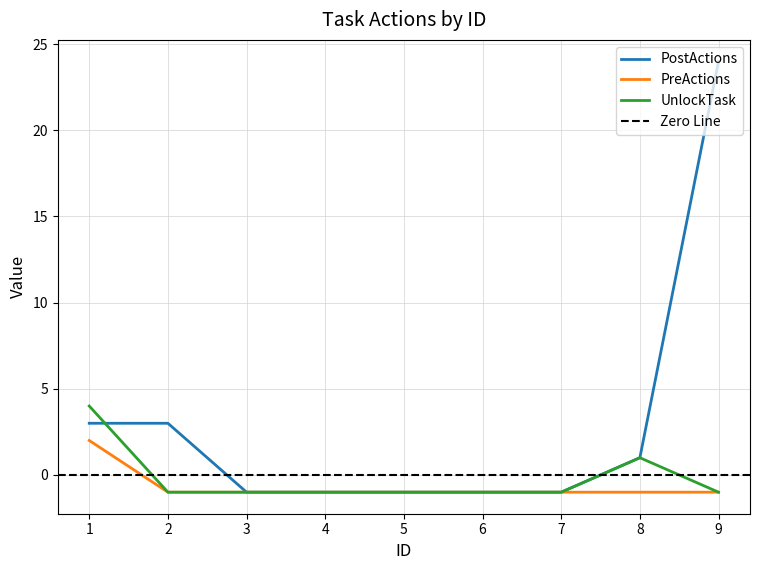

How many lines are shown in the chart?

3